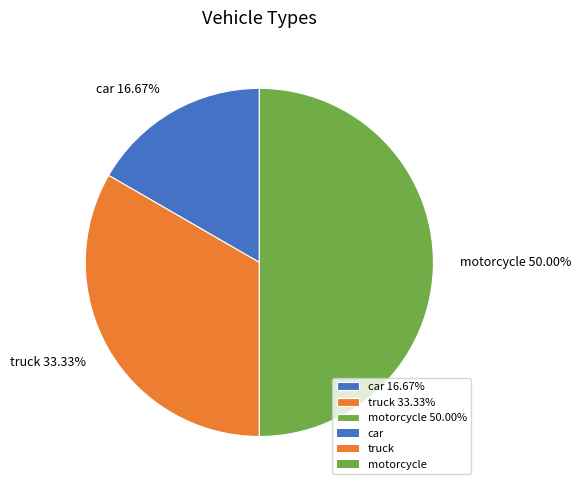

To the nearest percent, what is the combined percentage of car and motorcycle?

67%